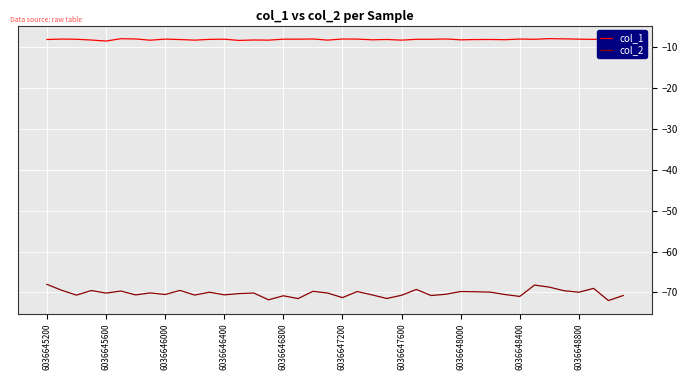

What is the difference between the maximum and minimum values in the col_2 series?

4.0